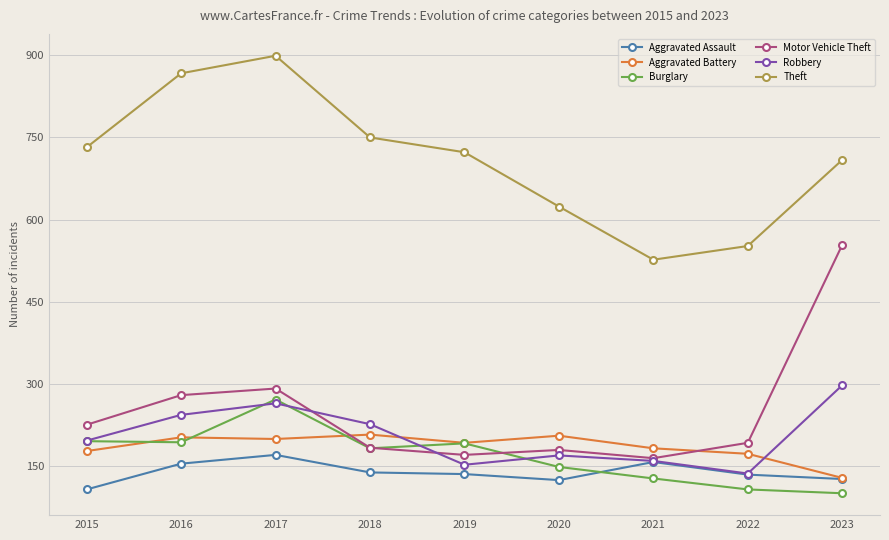

What value does the Burglary series have at 2017, to the nearest 50?

250